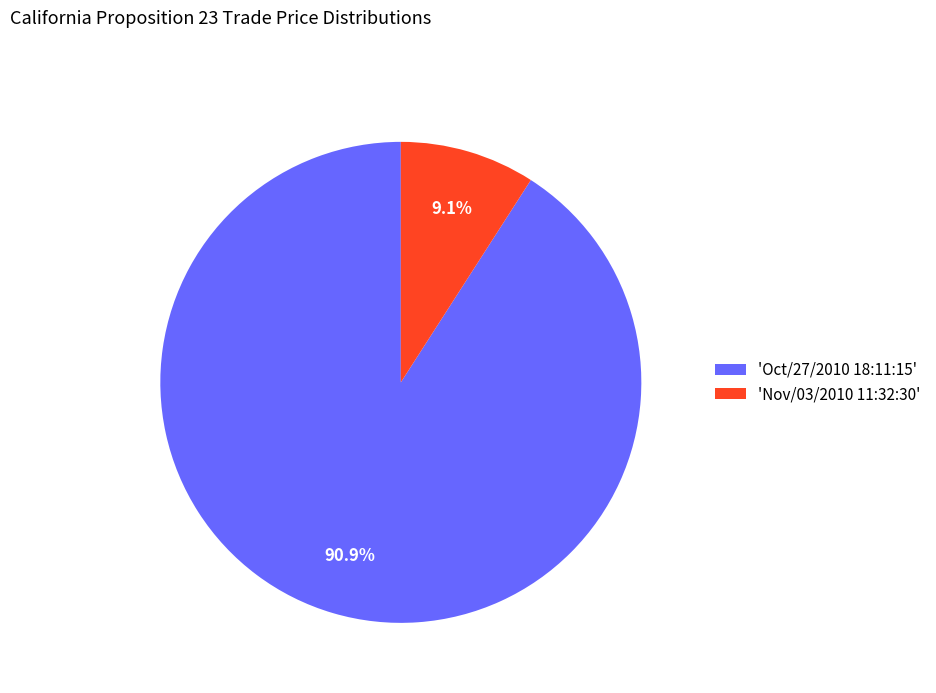

Is there any slice that represents more than half of the pie?

Yes